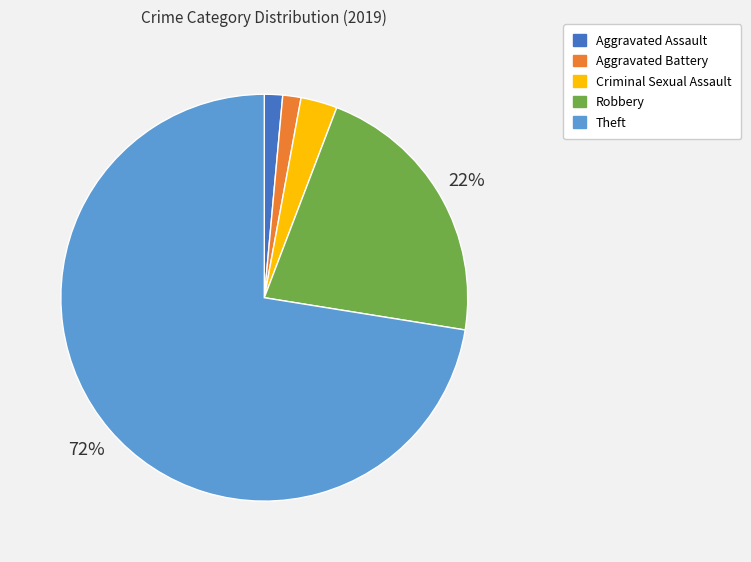

Is the sum of Aggravated Battery and Criminal Sexual Assault greater than half?

No